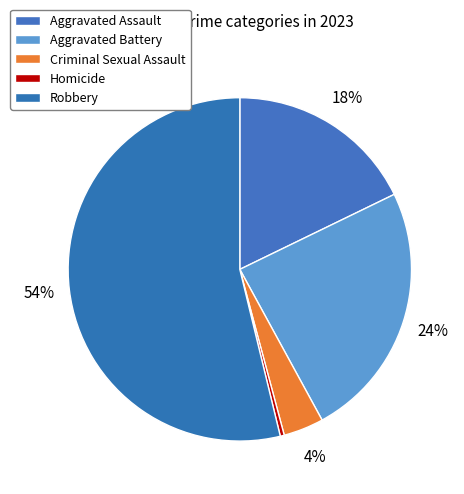

To the nearest percent, what portion does Criminal Sexual Assault represent?

4%